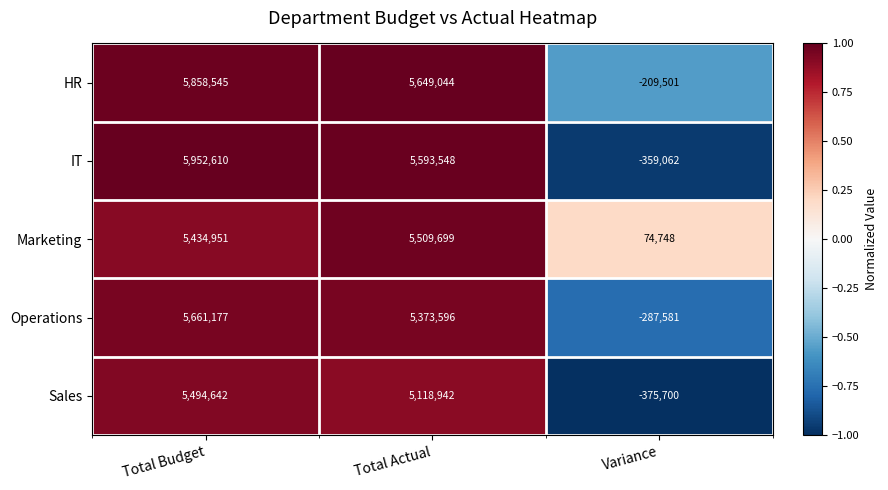

Rank the categories by IT value from highest to lowest.

Total Budget, Total Actual, Variance